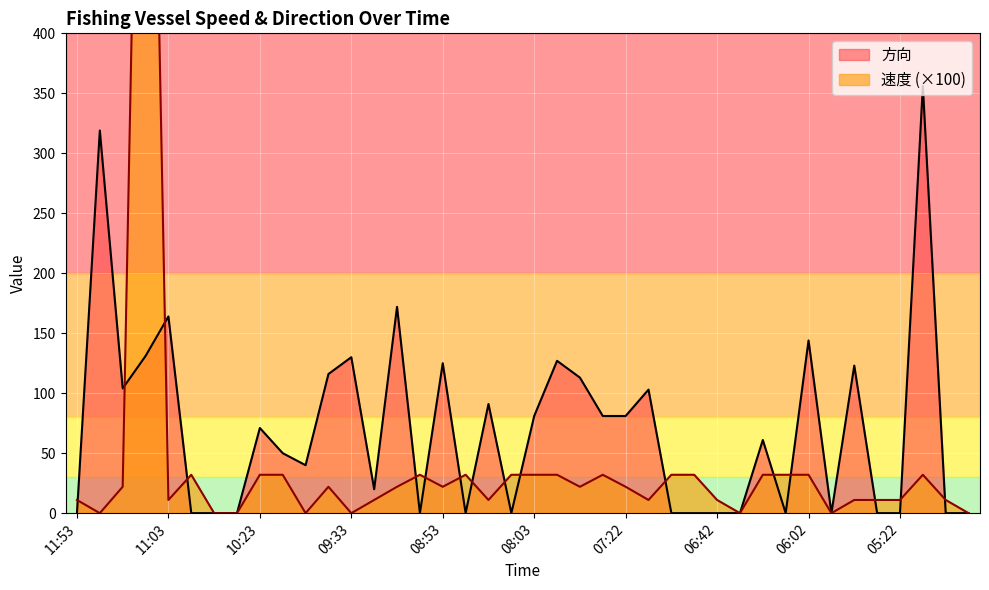

At which category does 速度 reach its first local valley?

11:43